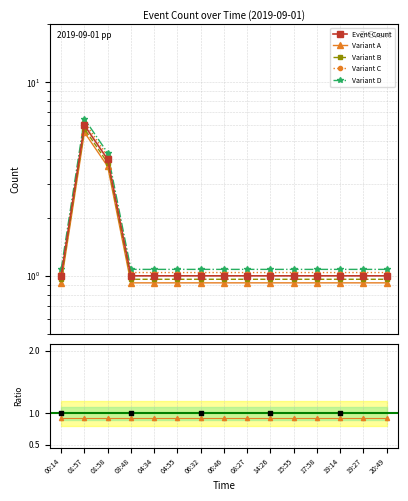

Between 19:27 and 03:48, which is larger?

19:27